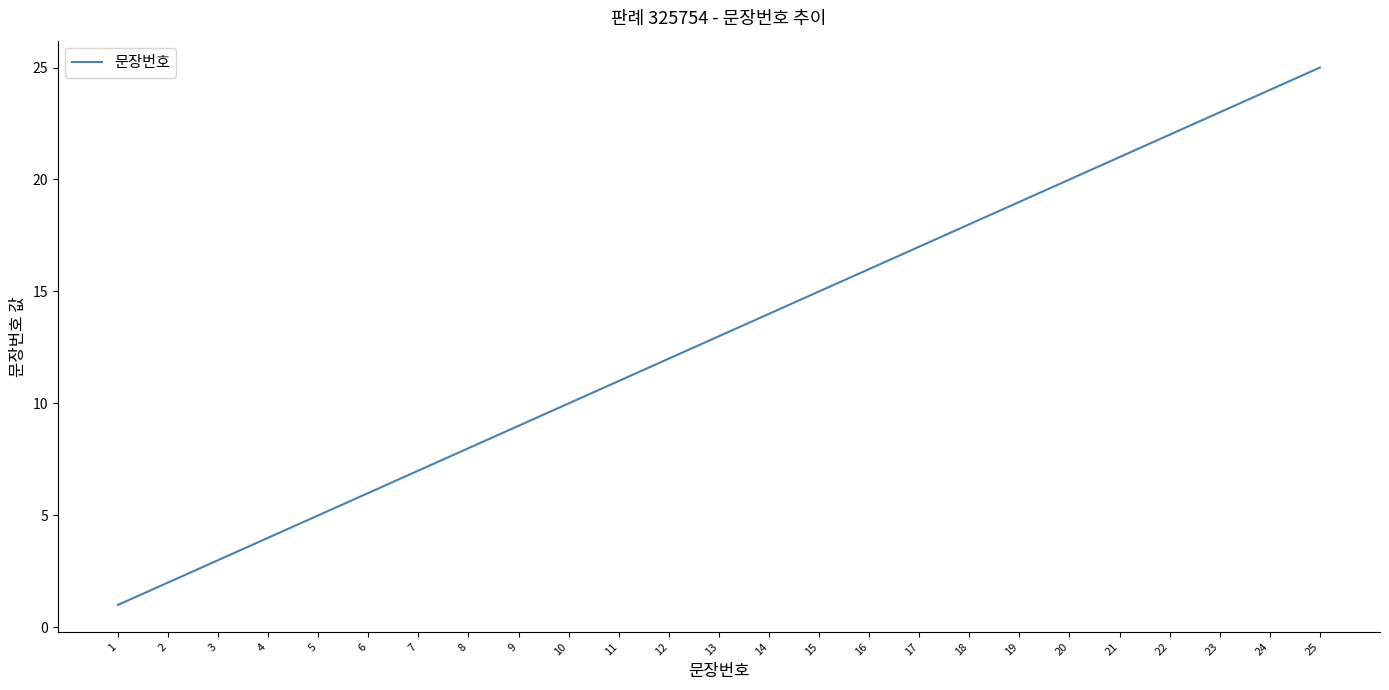

How many distinct data groups are displayed?

1